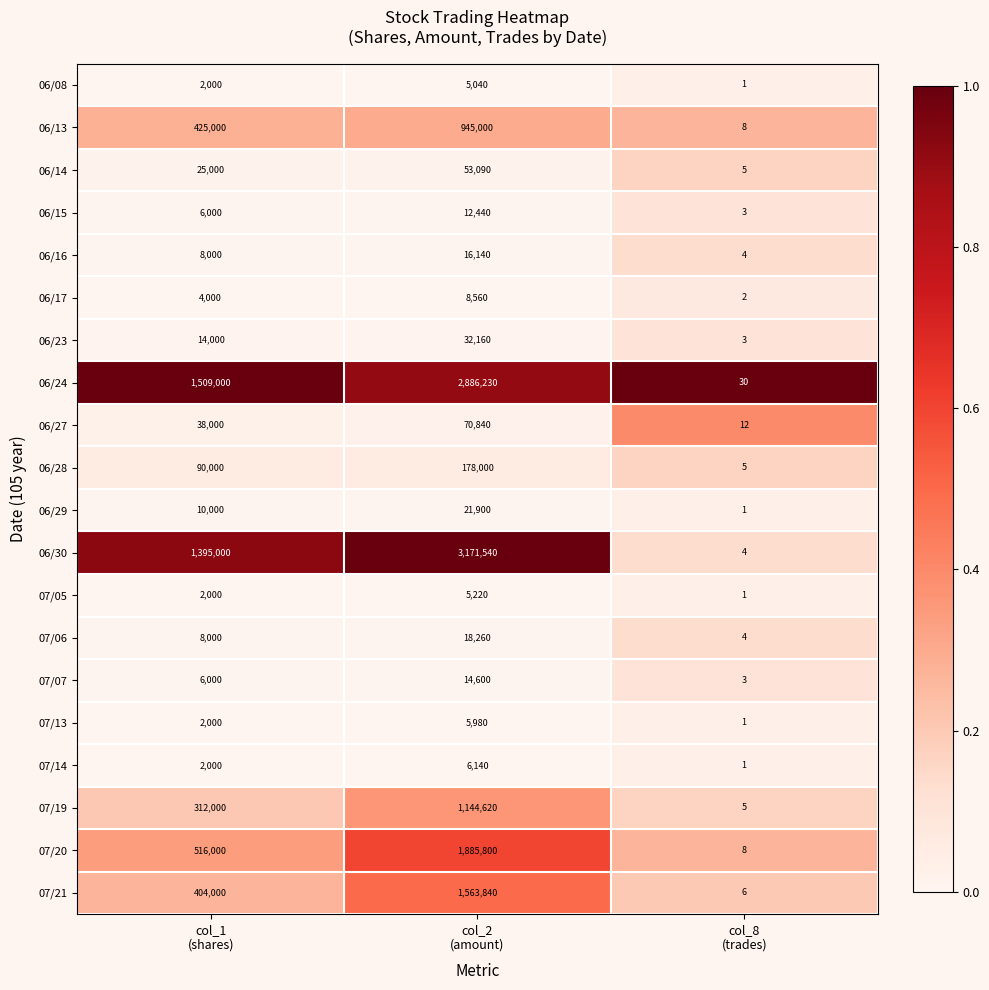

List the series in order of their peak value, highest first.

06/30, 06/24, 07/20, 07/21, 07/19, 06/13, 06/28, 06/27, 06/14, 06/23, 06/29, 07/06, 06/16, 07/07, 06/15, 06/17, 07/14, 07/13, 07/05, 06/08